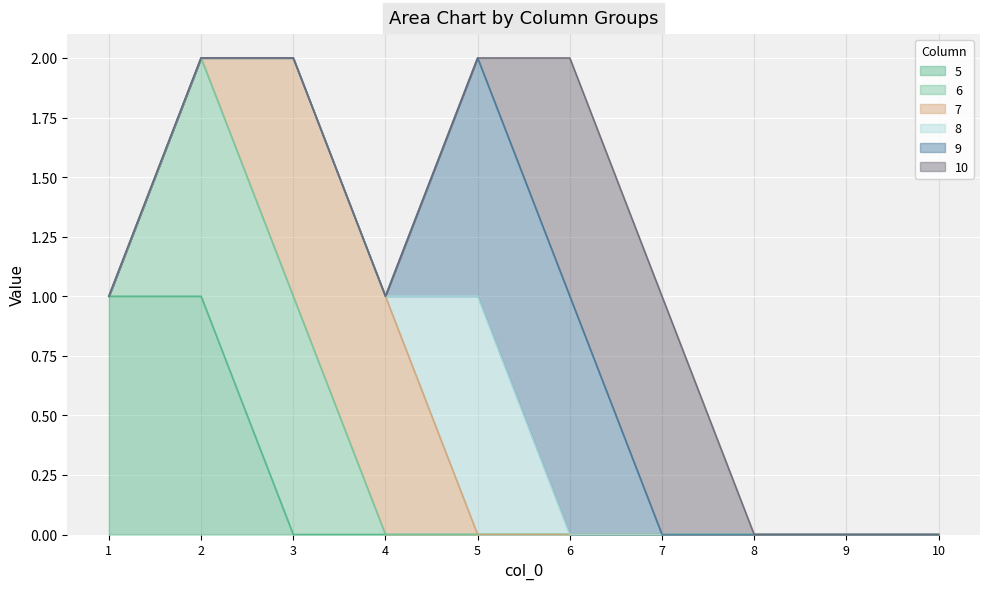

Which category has the lowest value across all series?

3